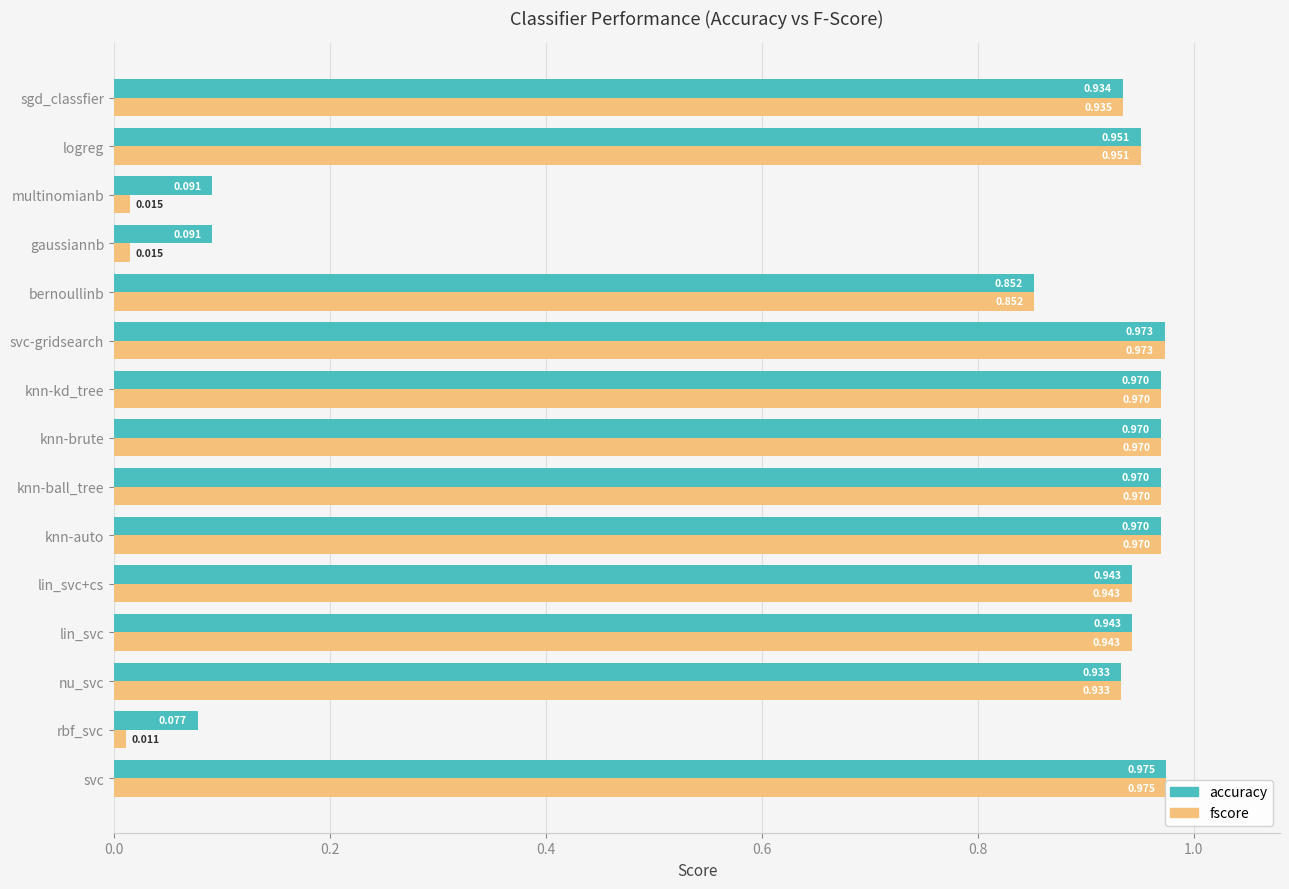

Which series has the largest range (max minus min)?

fscore